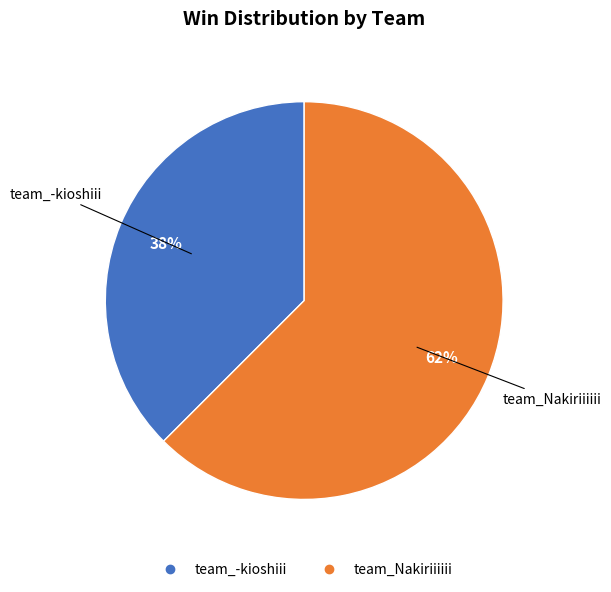

Which has a higher value, team_-kioshiii or team_Nakiriiiiii?

team_Nakiriiiiii